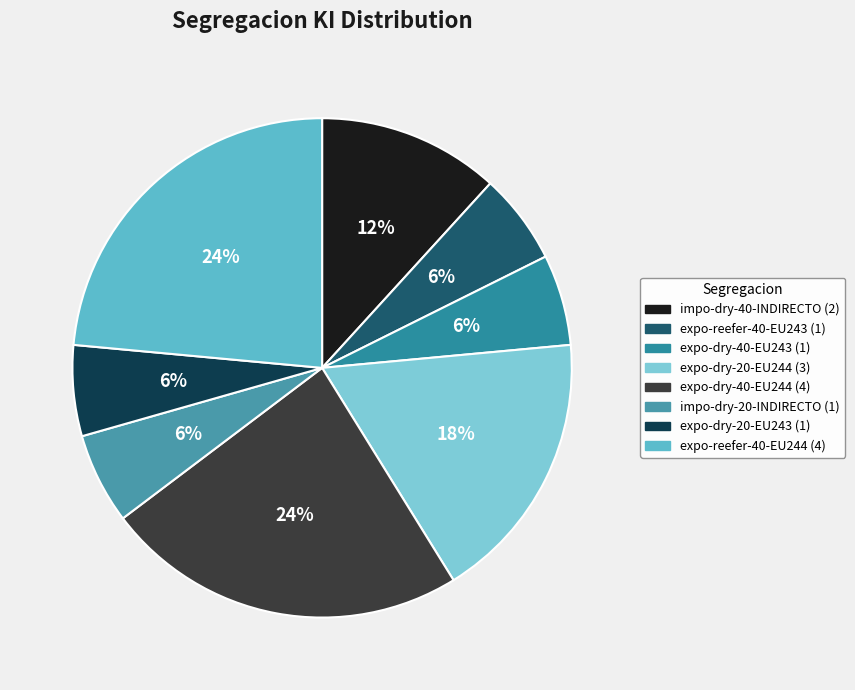

How many segments does this pie chart have?

8